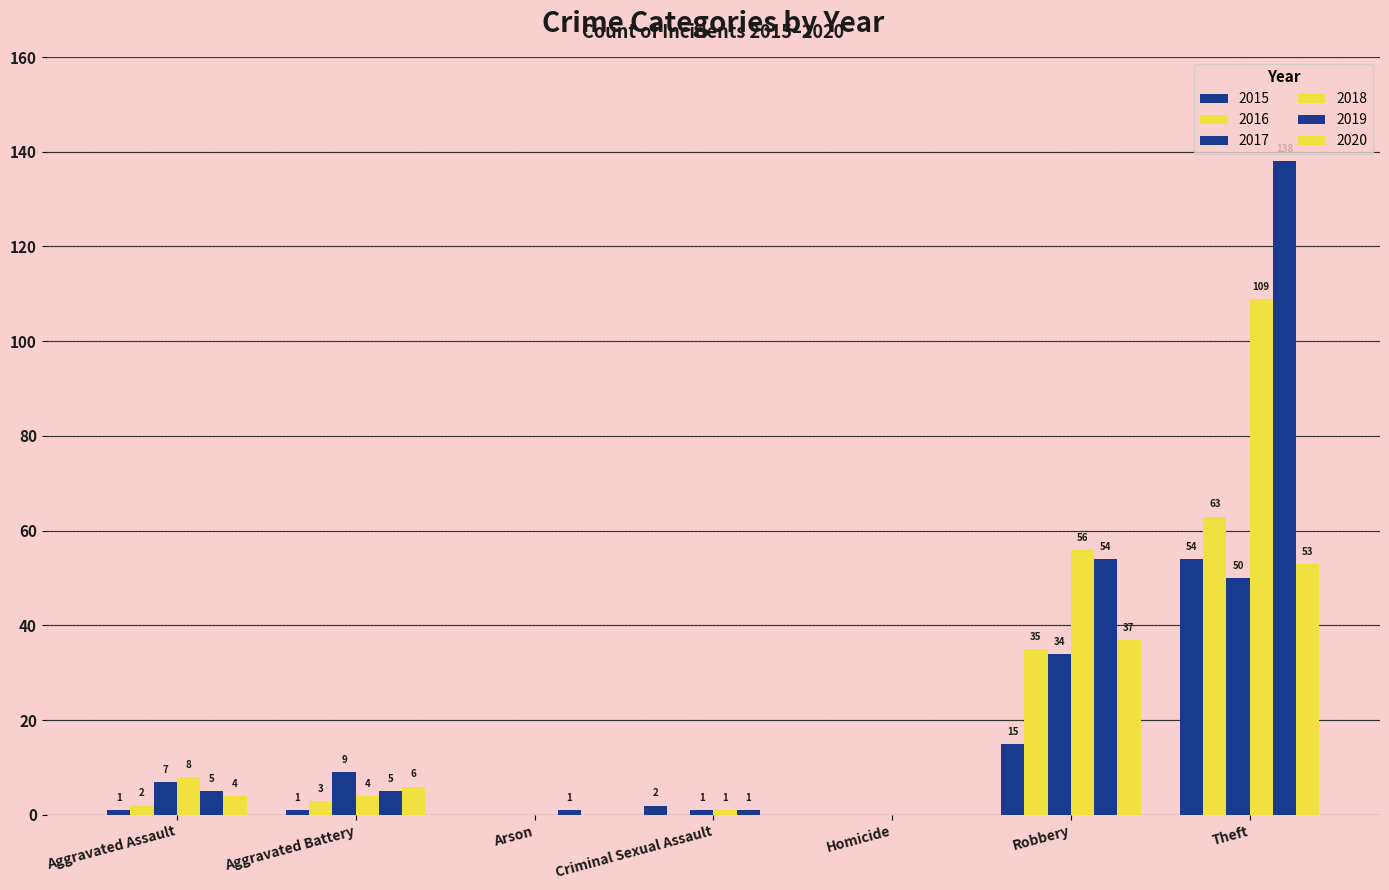

What is the difference between the highest and lowest values at Theft?

88